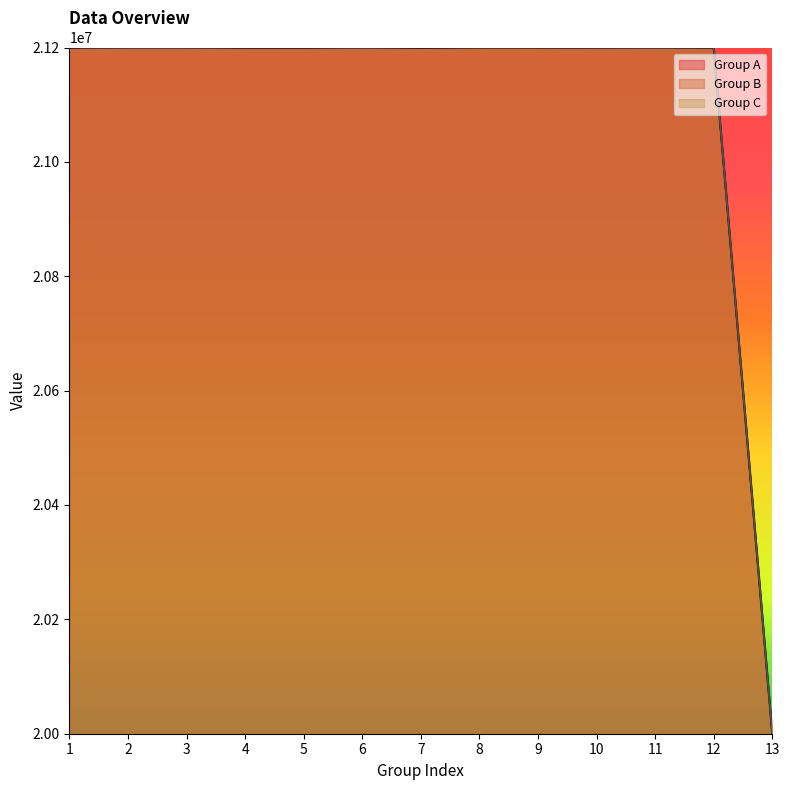

At which label does Group A first exceed 21199264?

2